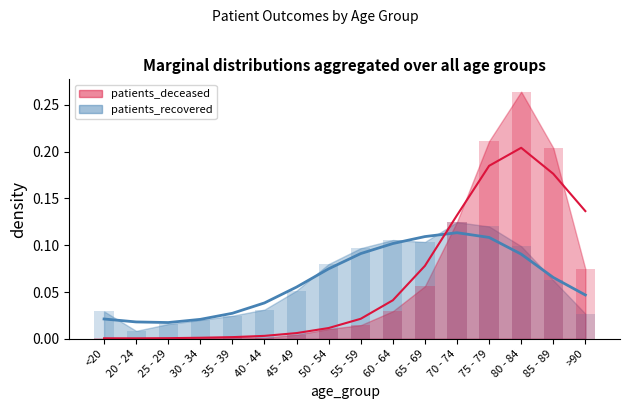

How many values in patients_deceased are above zero?

15